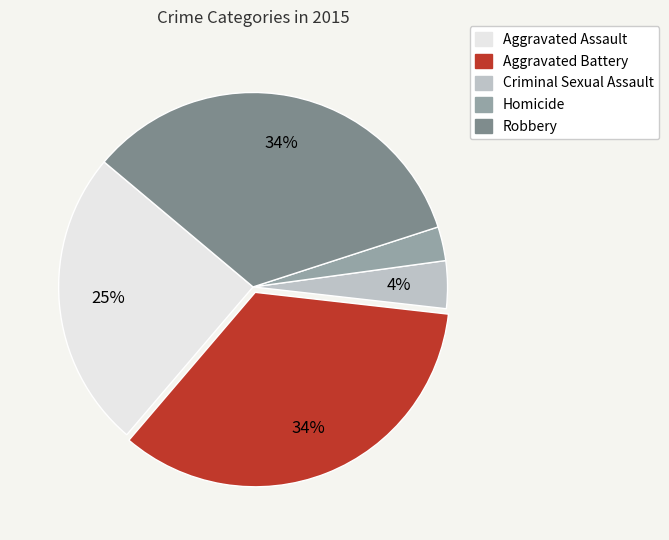

Is there a majority slice in this chart?

No